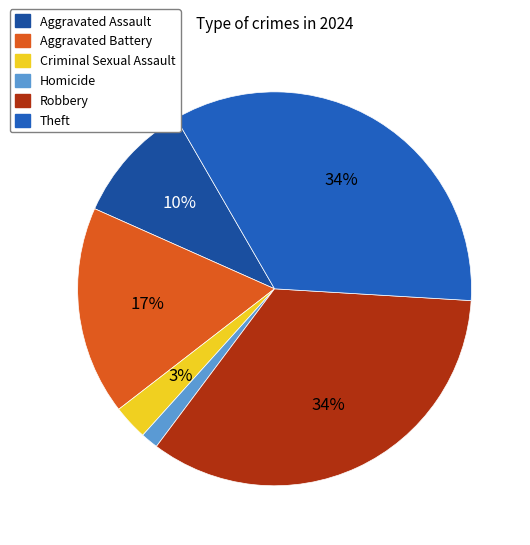

What percentage is the Criminal Sexual Assault slice, to the nearest percent?

3%